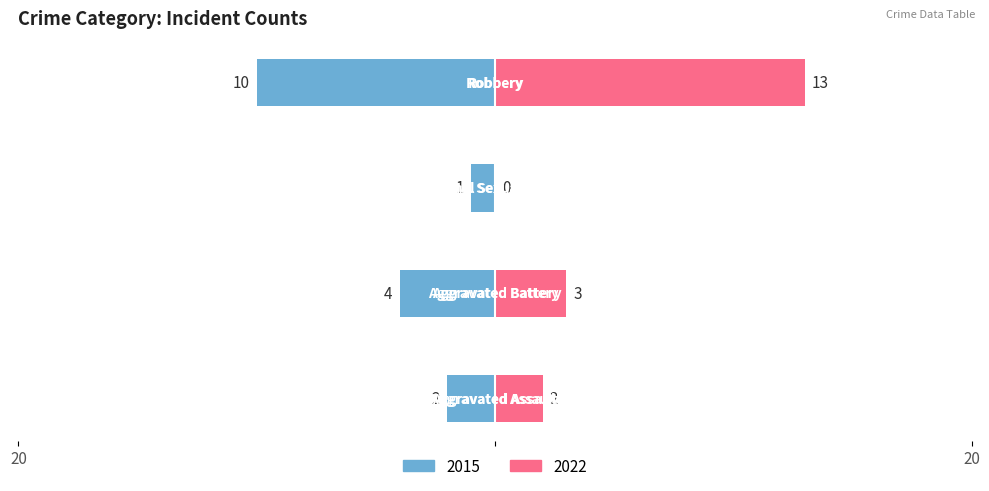

What is the sum of all Left (2015) values?

-17